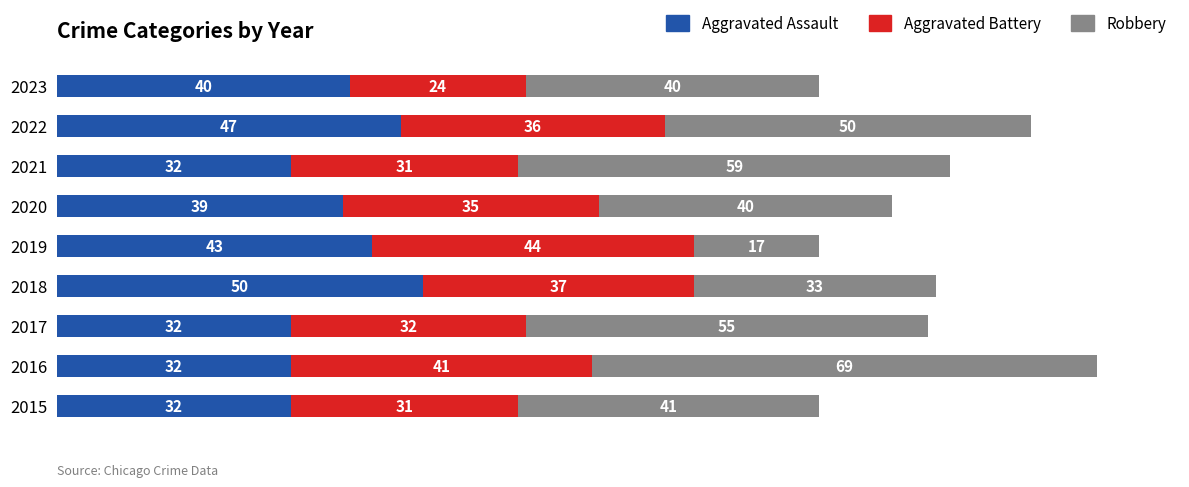

The value of Aggravated Assault at 2021 is 44. True or false?

False